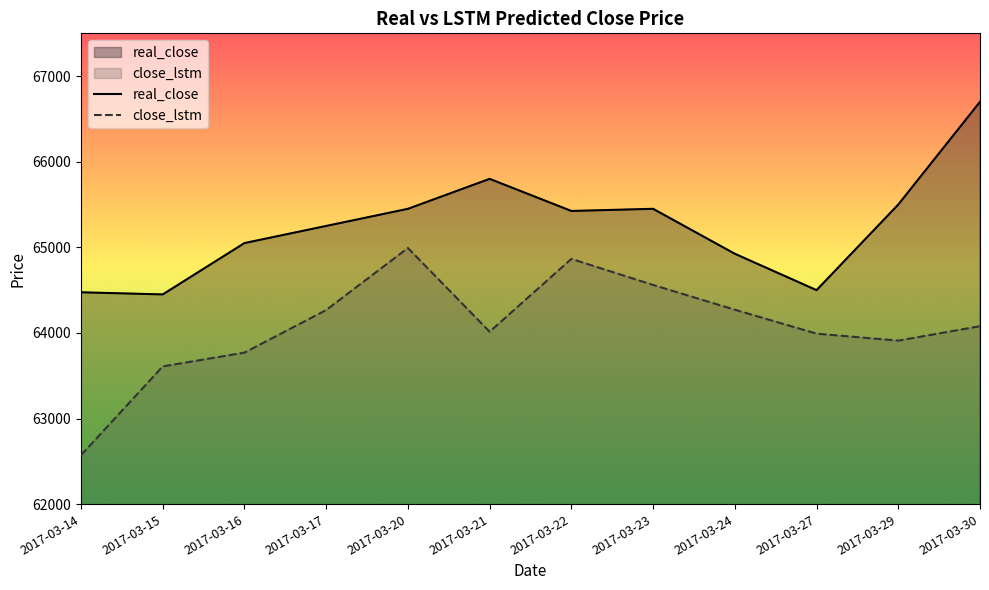

True or false: close_lstm and real_close intersect in this chart.

False